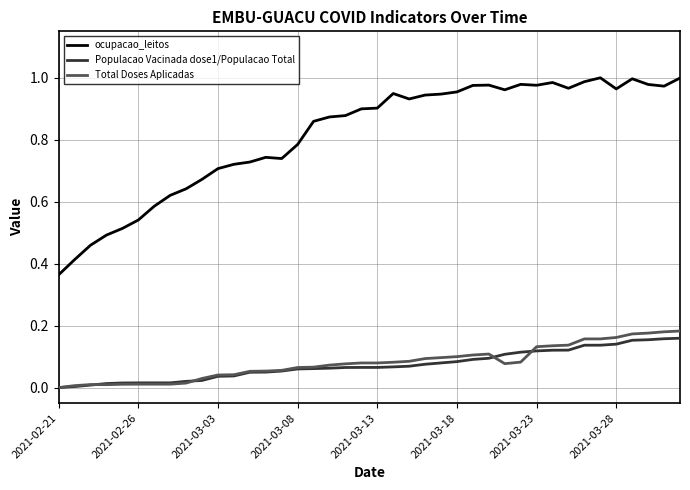

True or false: ocupacao_leitos and Populacao Vacinada dose1/Populacao Total intersect in this chart.

False